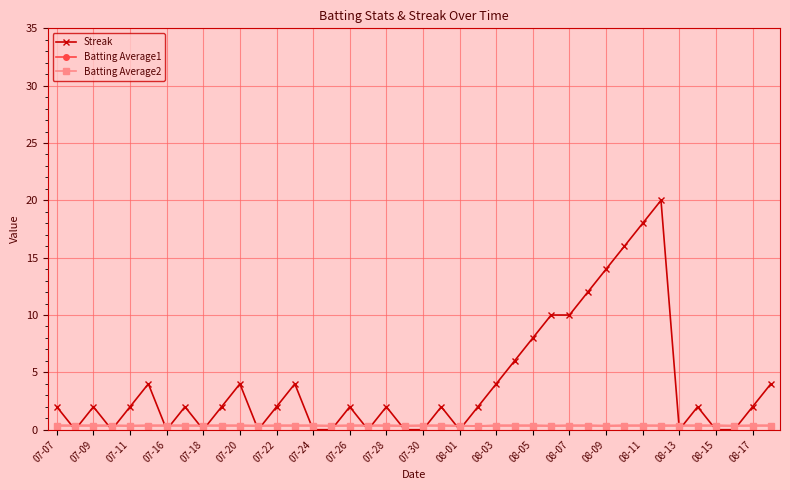

How many times do Streak and Batting Average1 cross each other?

22